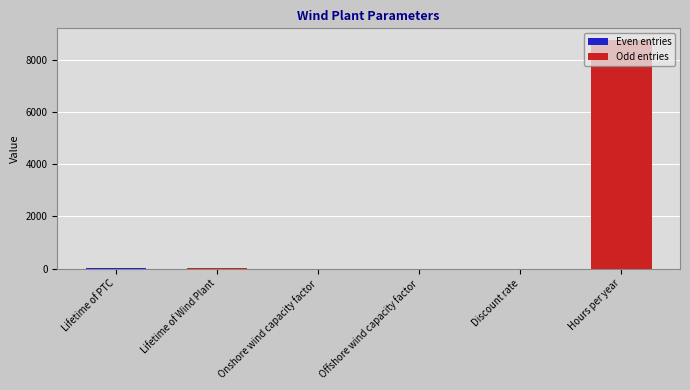

Is it true that the value at Hours per year is 8760.0?

True